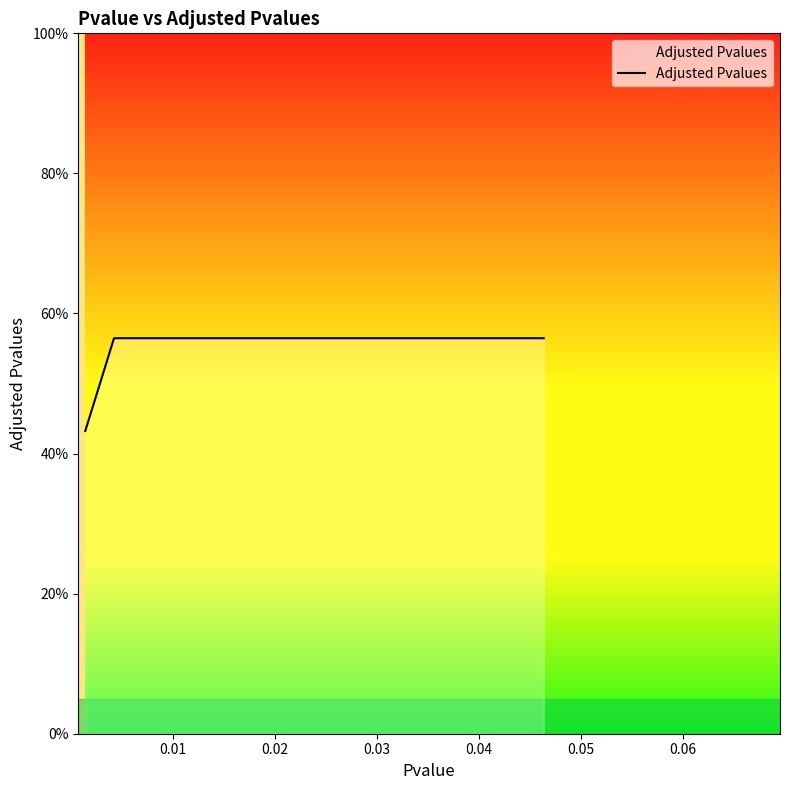

Does the chart display data point markers on the line(s)?

No